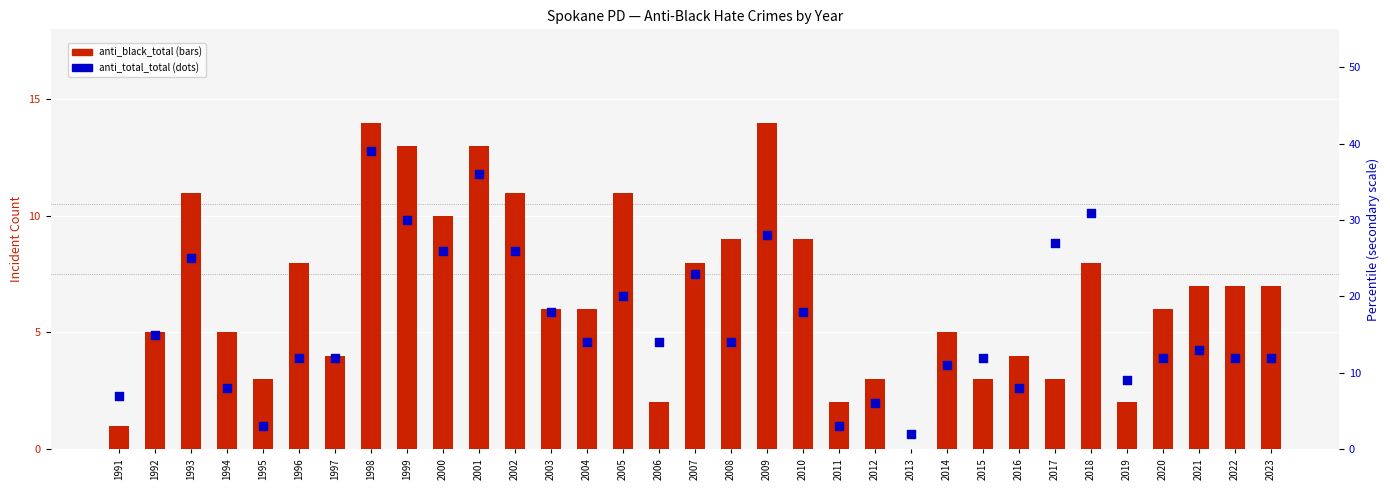

What are all the series names shown in the legend?

anti_black_total, anti_total_total